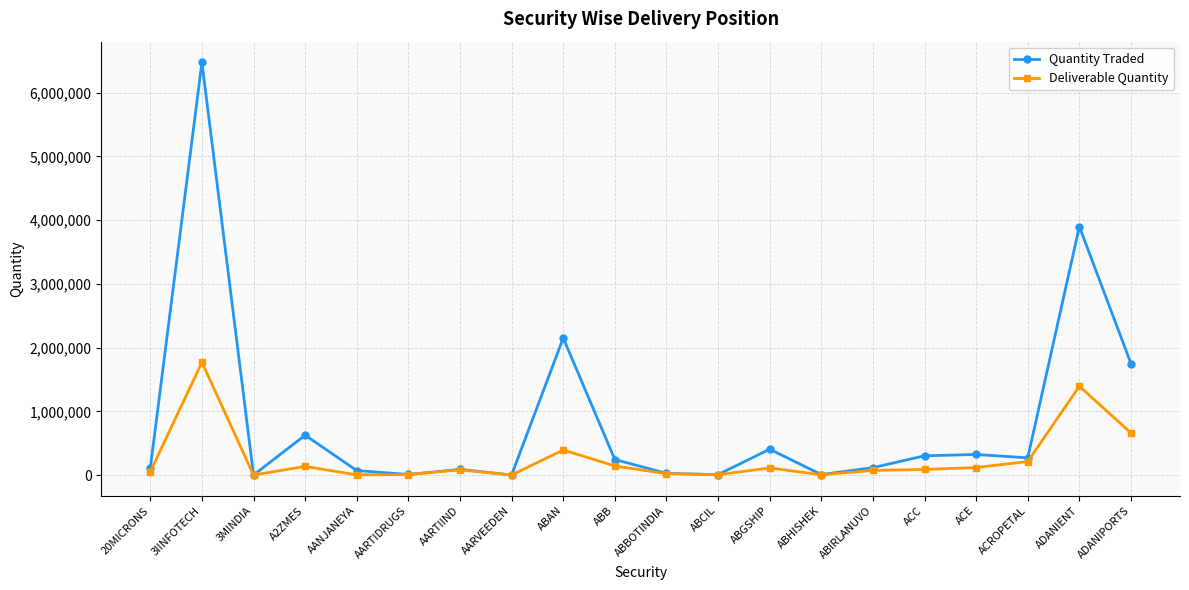

What is the value of the Deliverable Quantity point at the 12th from the left?

5497